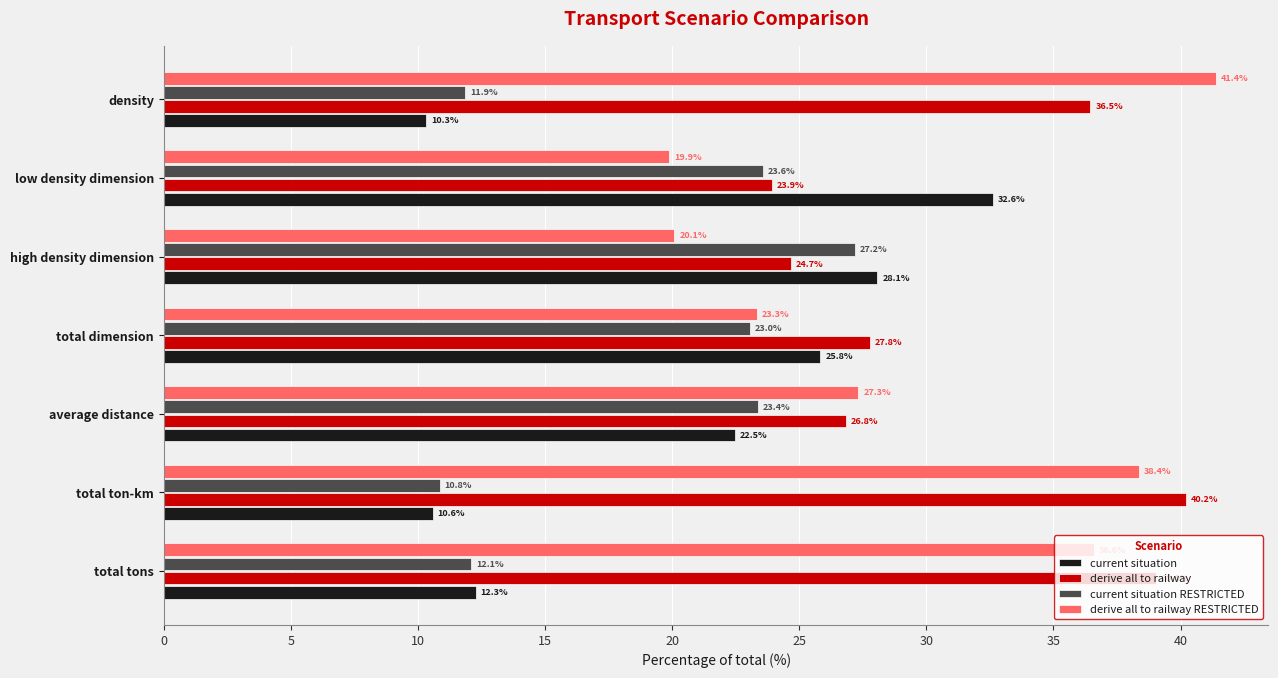

At how many categories does at least one series exceed 18?

7